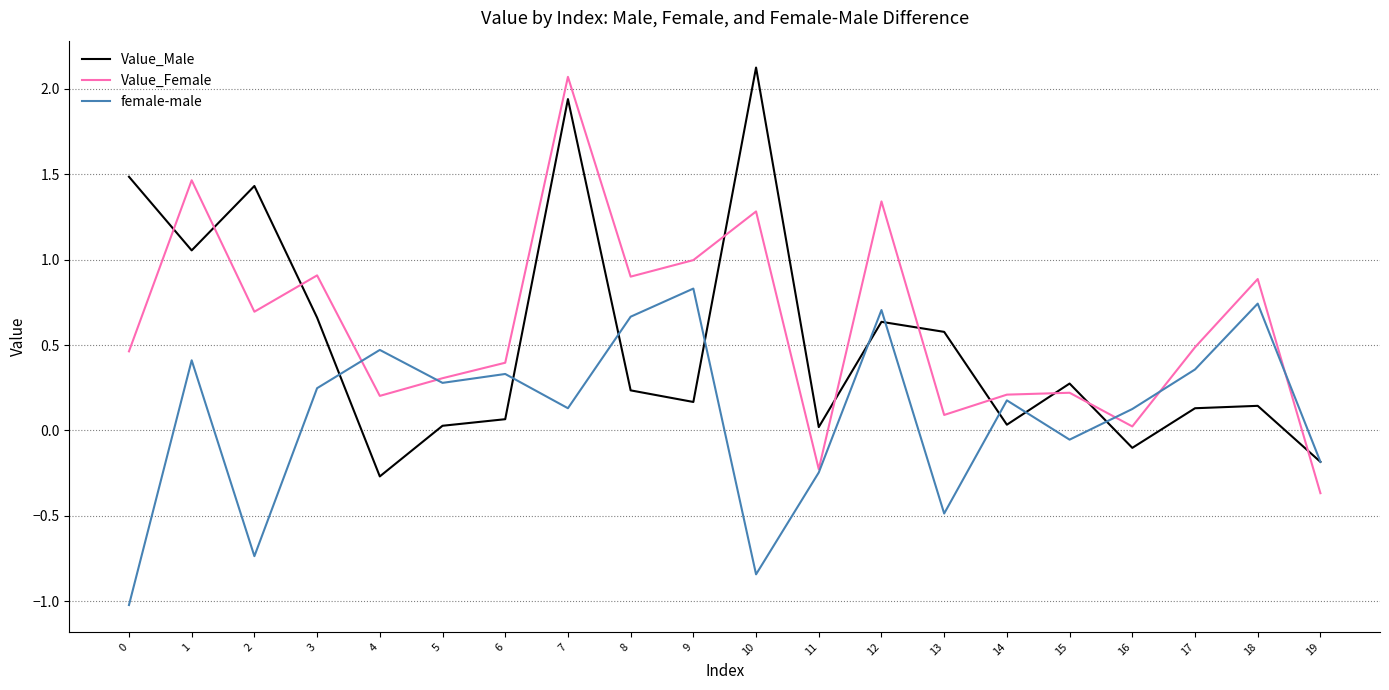

At which category is the sum across all series the highest?

7